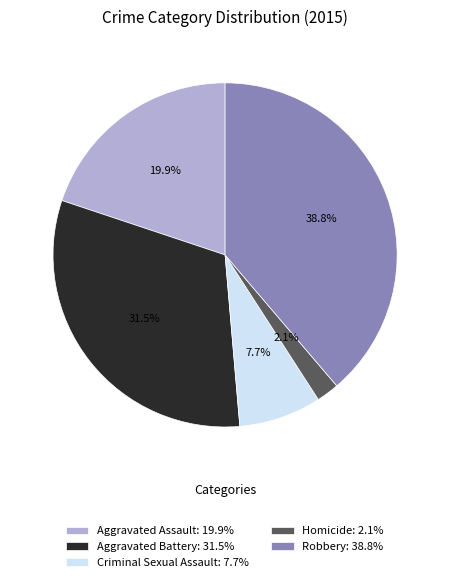

Between Robbery: 38.8% and Aggravated Battery: 31.5%, which is larger?

Robbery: 38.8%